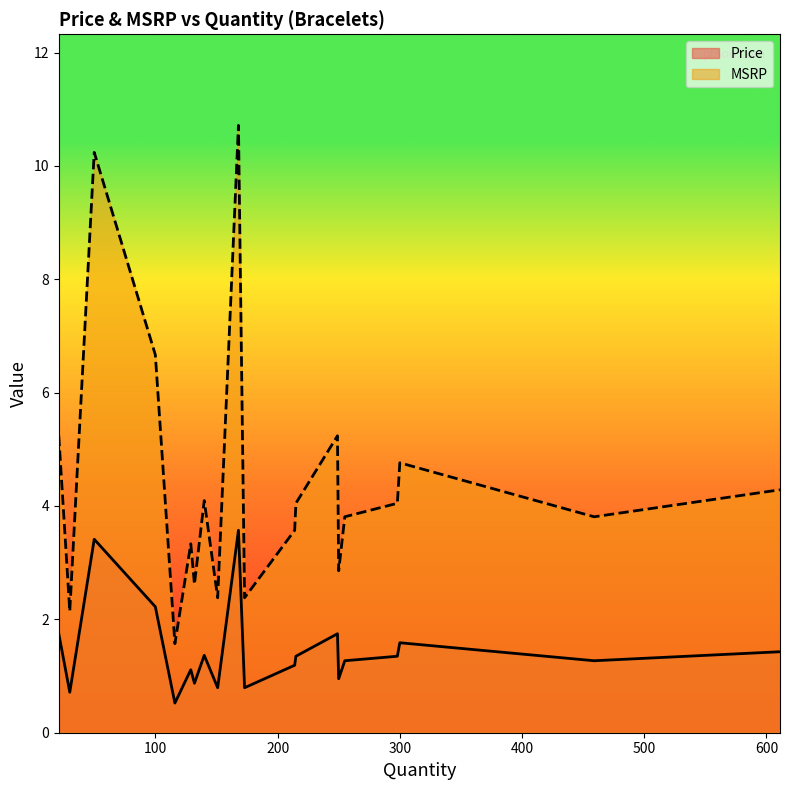

How many interior local valleys does the MSRP series have?

7